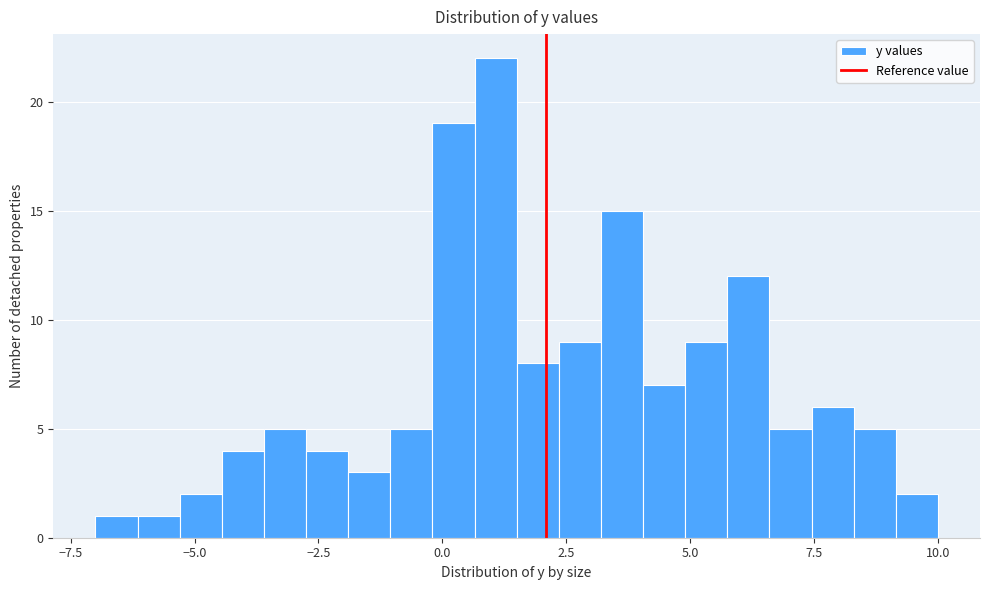

Around what value on the x-axis is the tallest bar? Give the approximate position of its centre, as read against the axis.

1.0